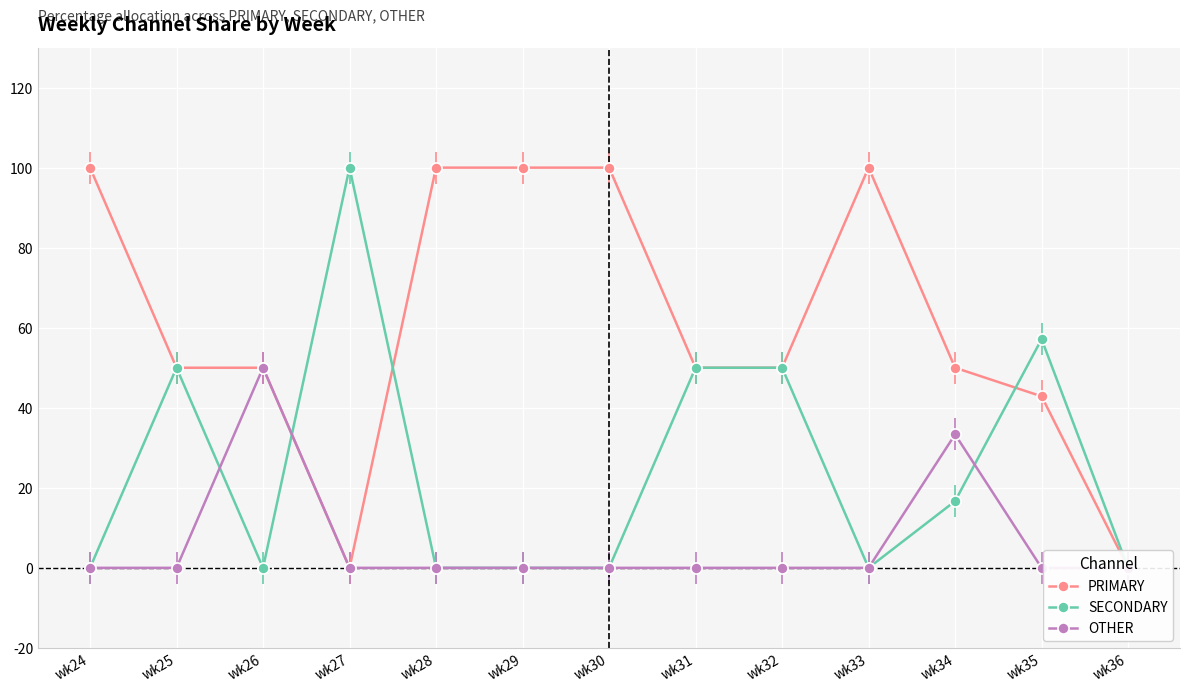

What is the sum of all PRIMARY values?

792.9